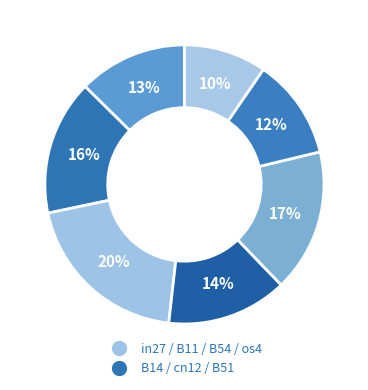

How many slices are in this pie chart?

7